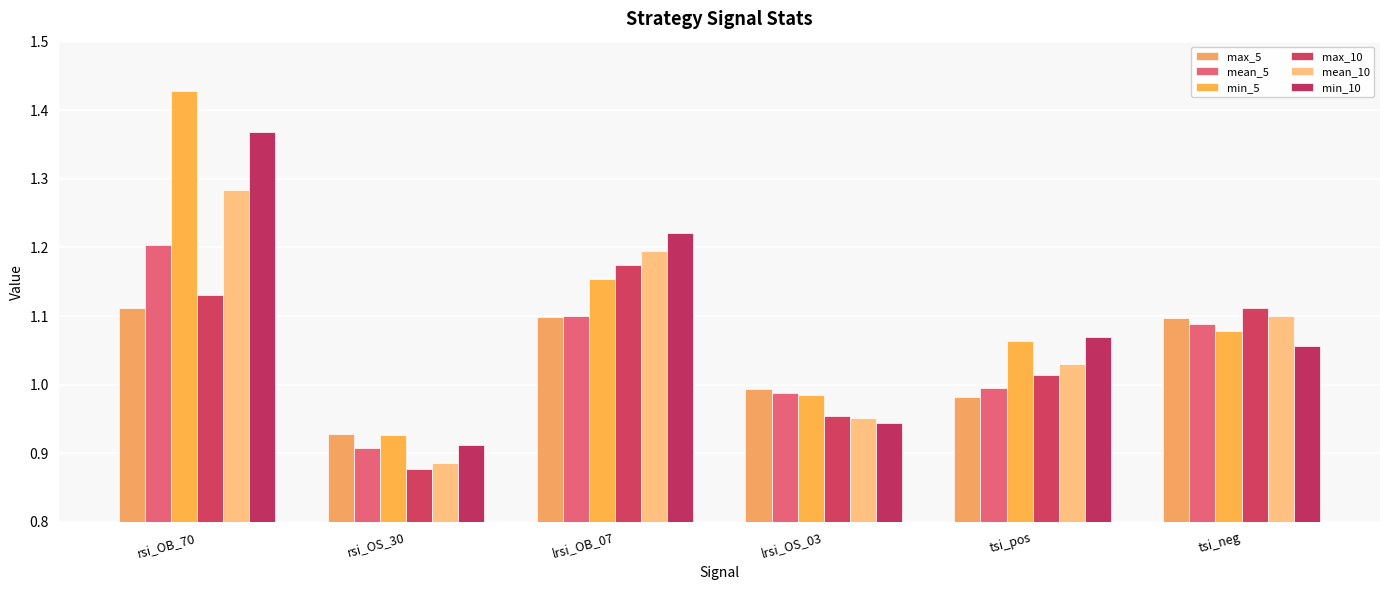

What is the label of the 4th bar from the right?

lrsi_OB_07